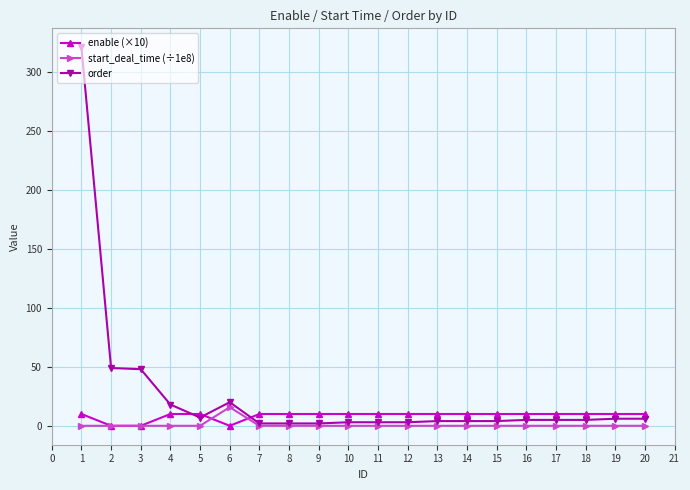

Where does the order series first go above 5?

1